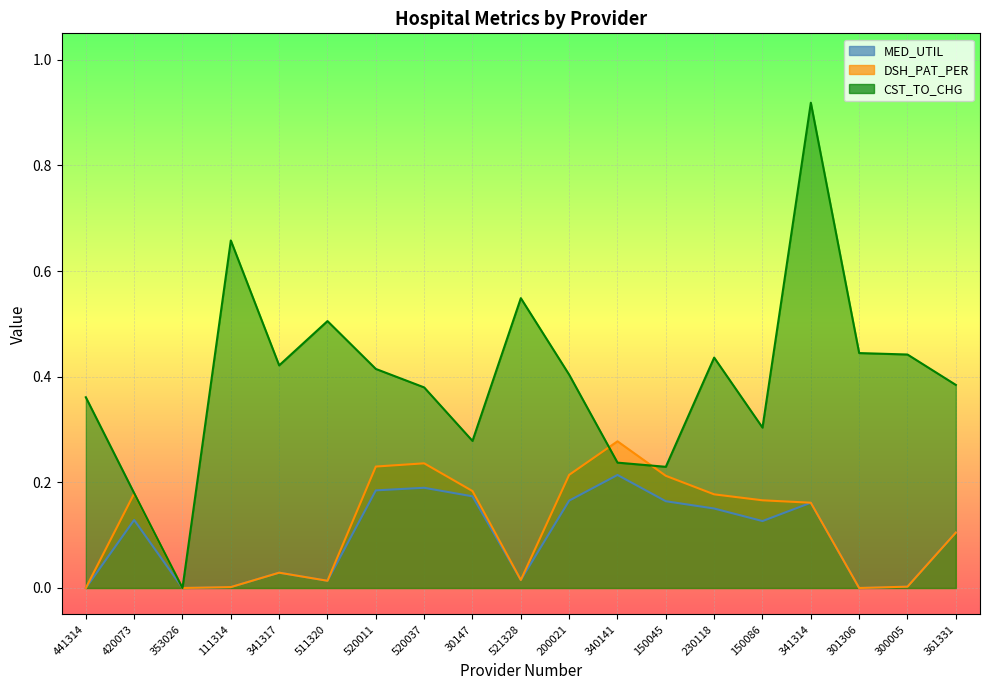

True or false: MED_UTIL and DSH_PAT_PER cross at least once.

False